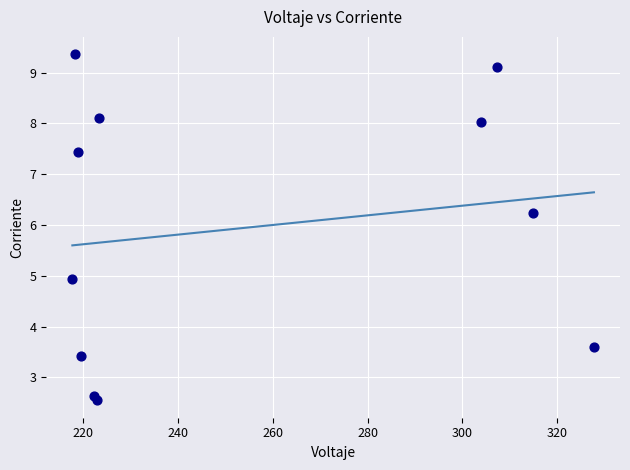

What is the range of X values (max minus min)?

109.9